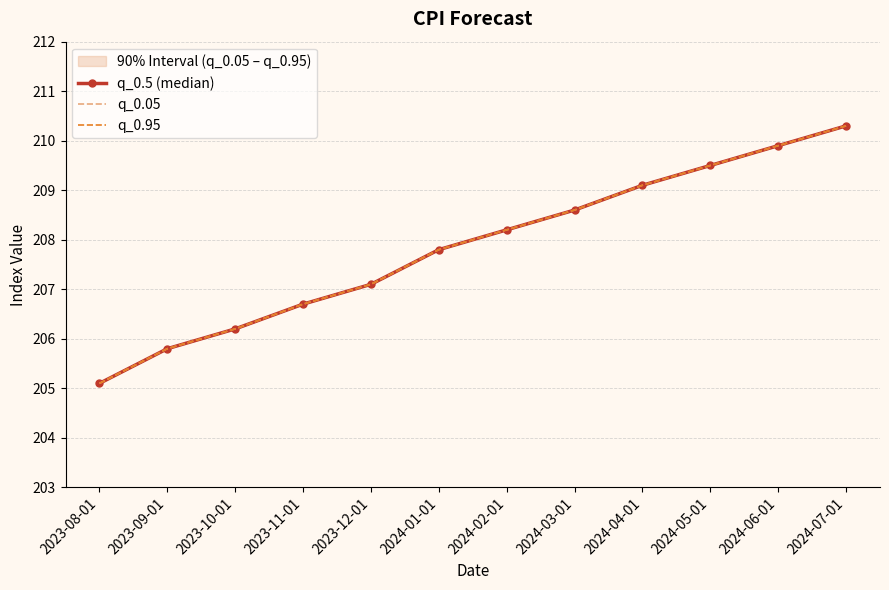

What is the total value across all series at 2023-11-01?

620.1